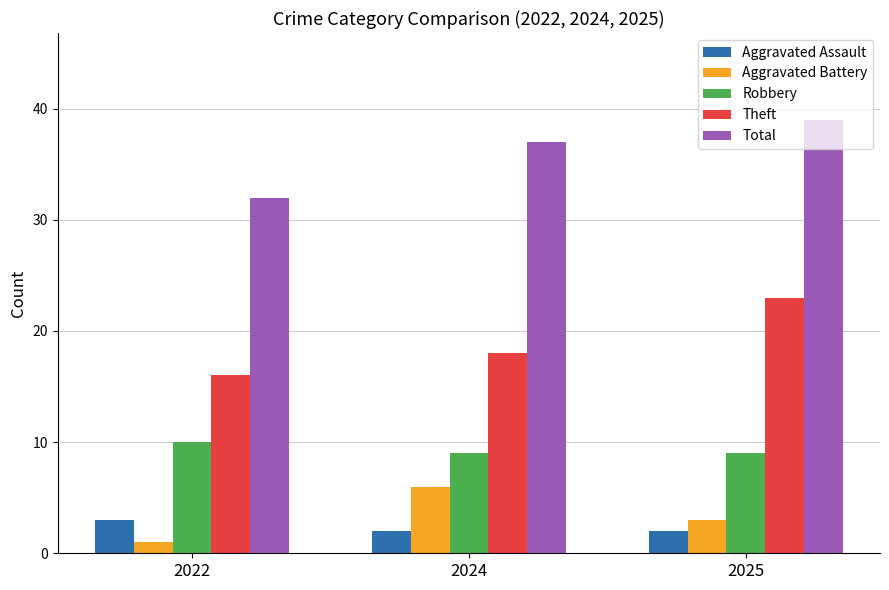

Rank the series by their maximum value, from highest to lowest.

Total, Theft, Robbery, Aggravated Battery, Aggravated Assault